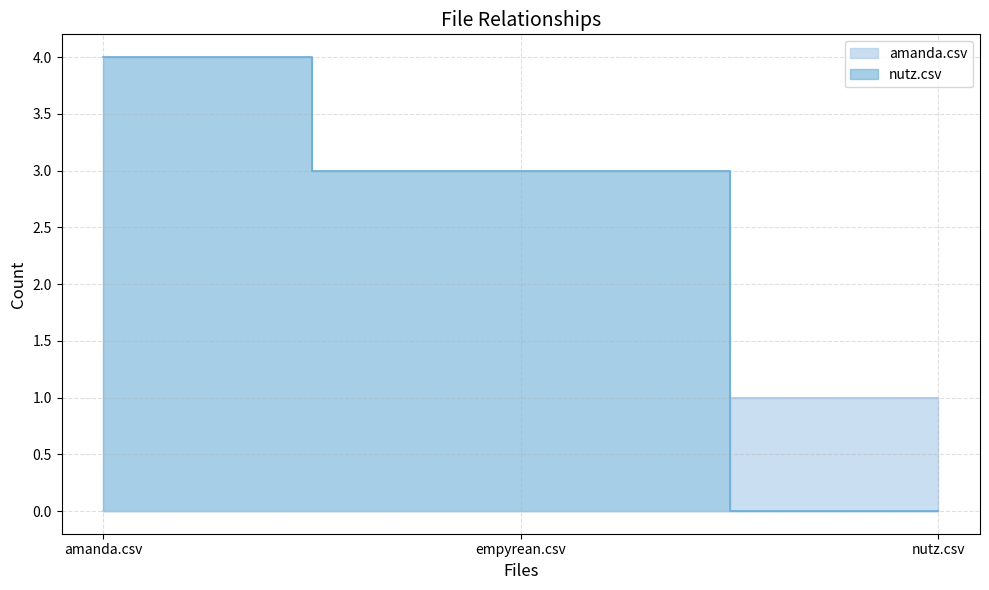

Which series has the largest total across all categories?

nutz.csv